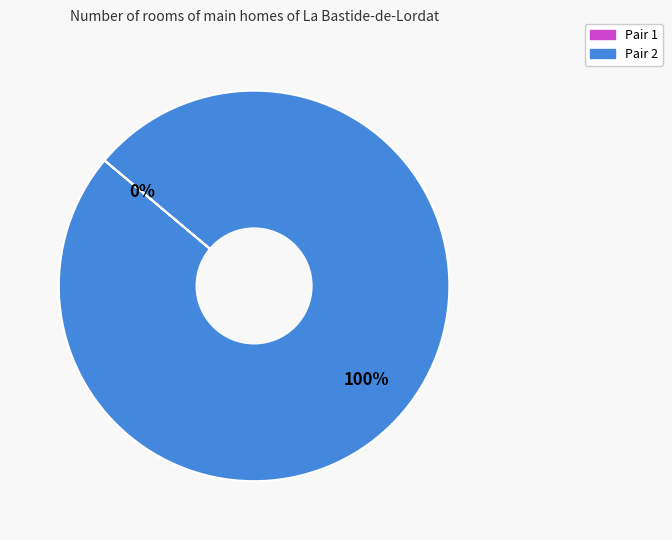

Which category has the smallest portion of the pie?

1